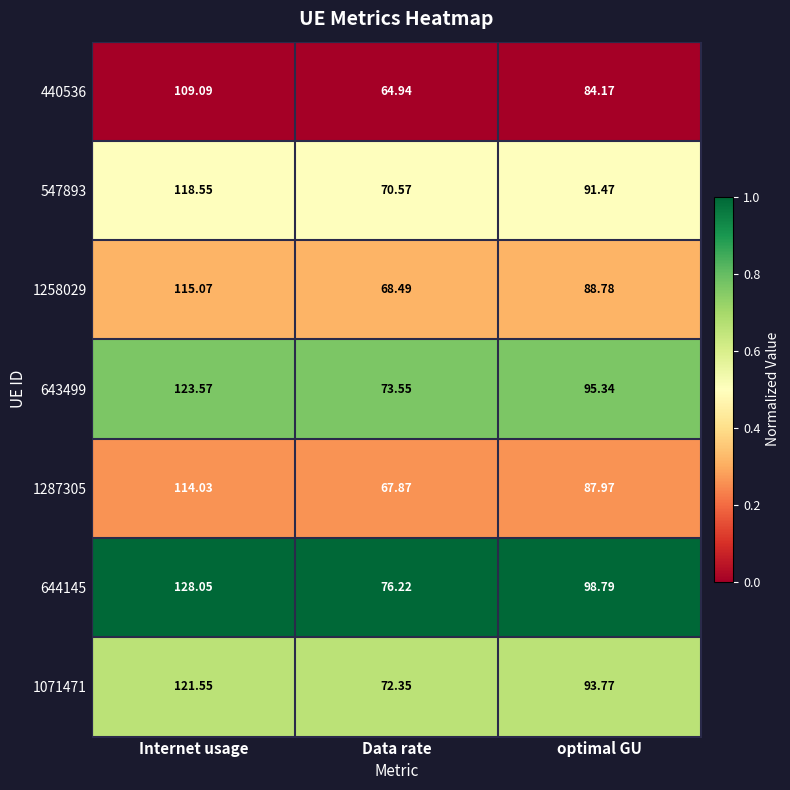

How many data points does each series have?

3